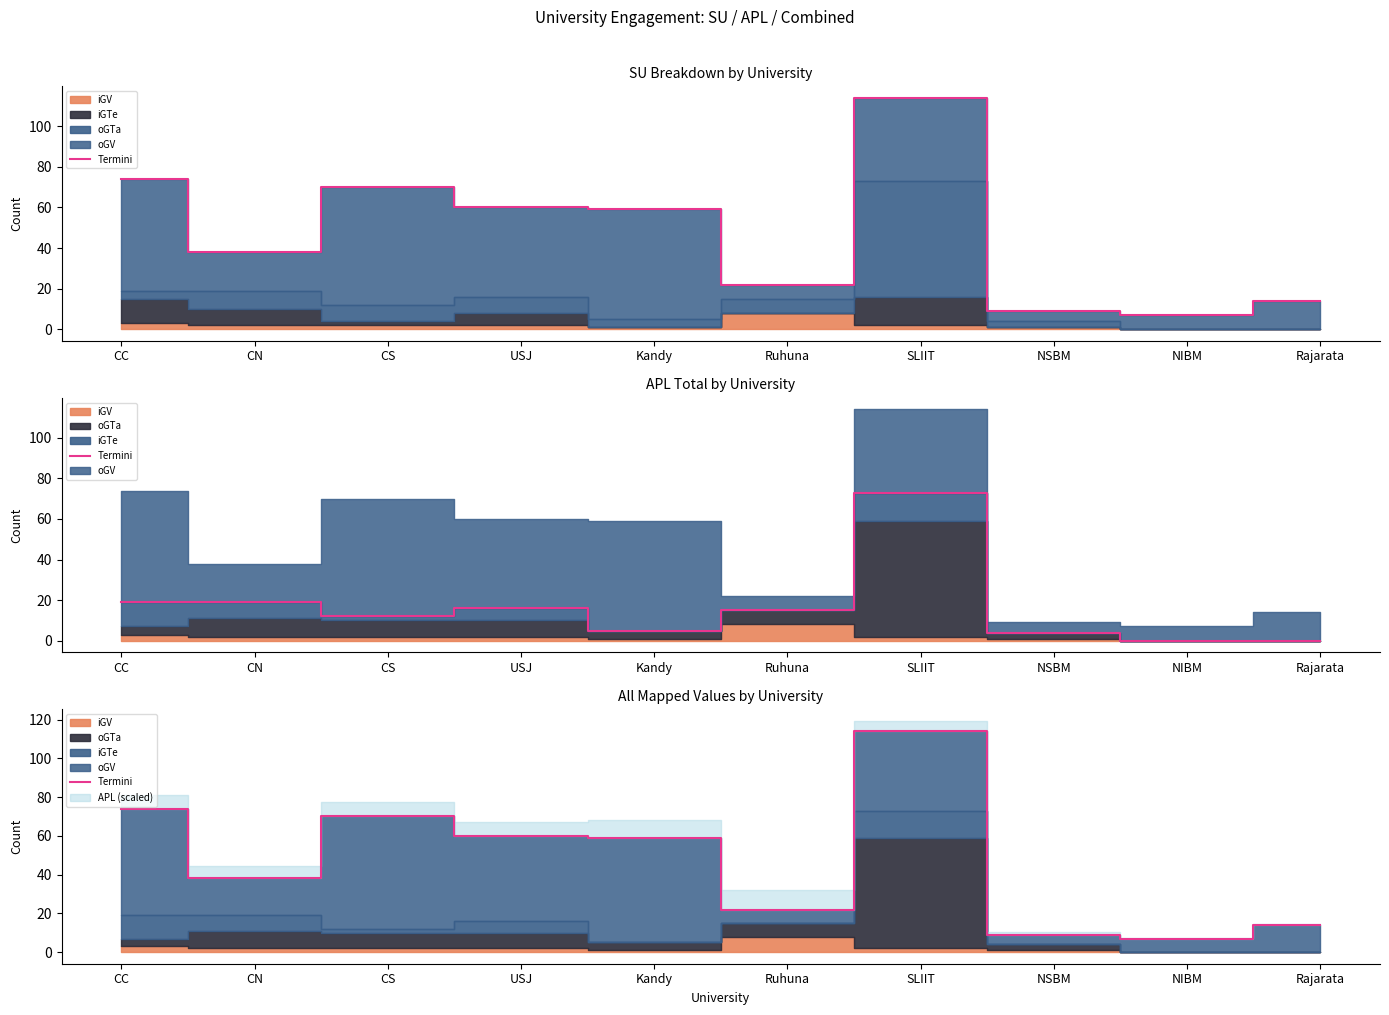

Does the chart have visible grid lines?

No